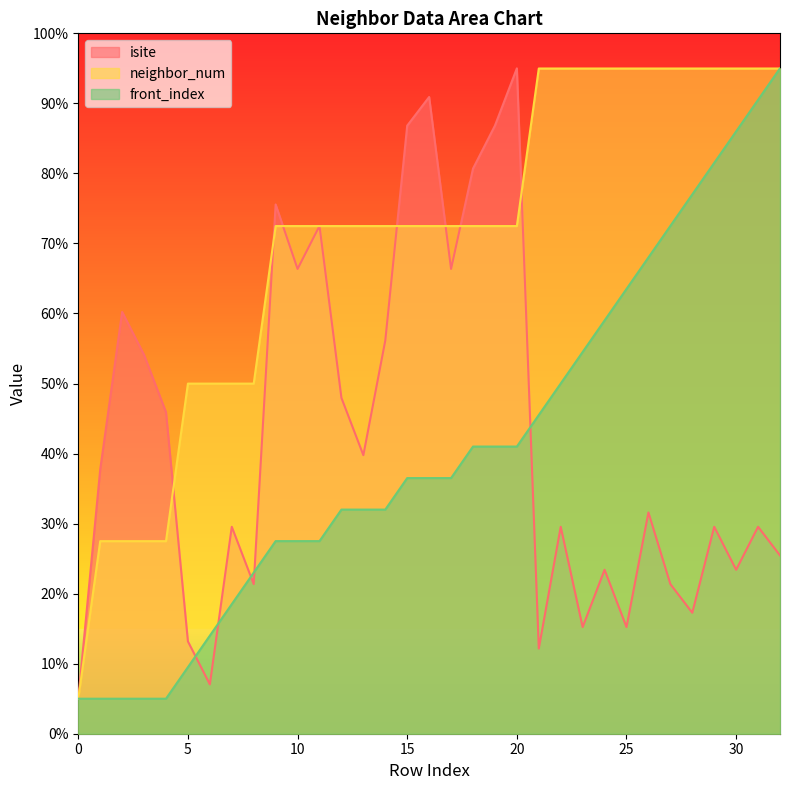

Count the number of data series in this chart.

3